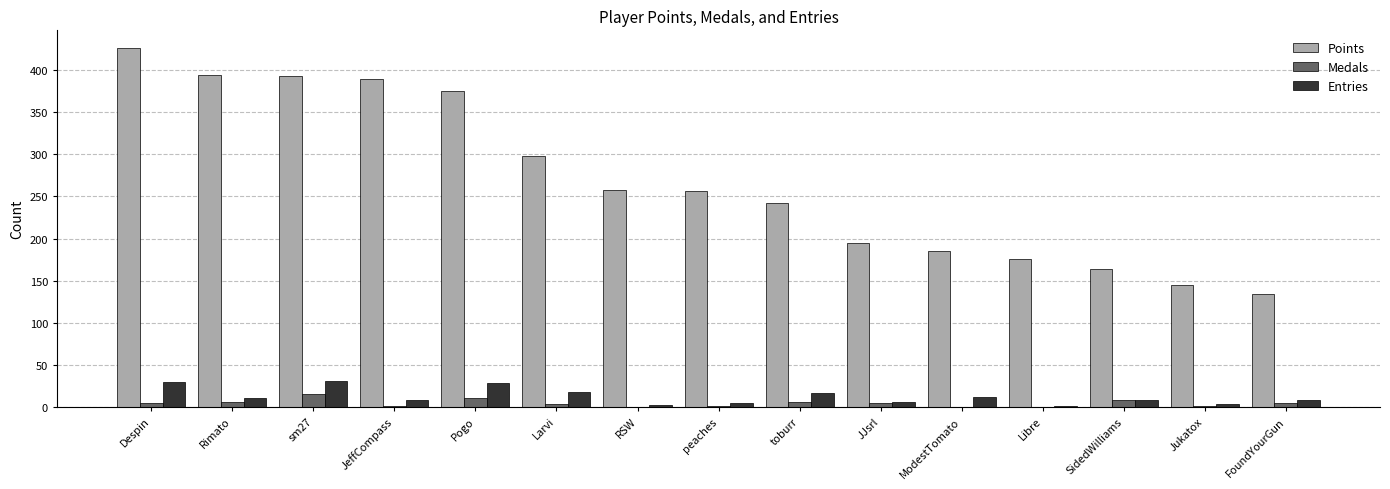

What is the sum of all Points values?

4030